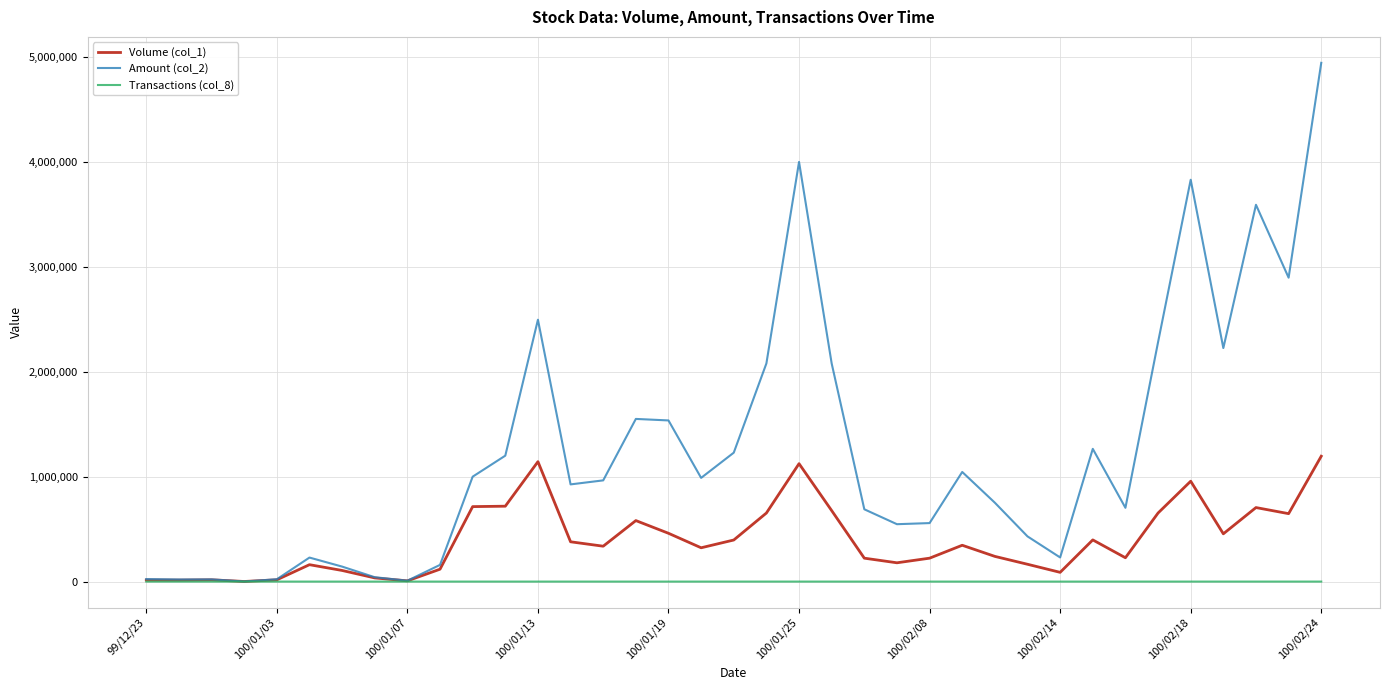

What is the sum of all Transactions (col_8) values?

904